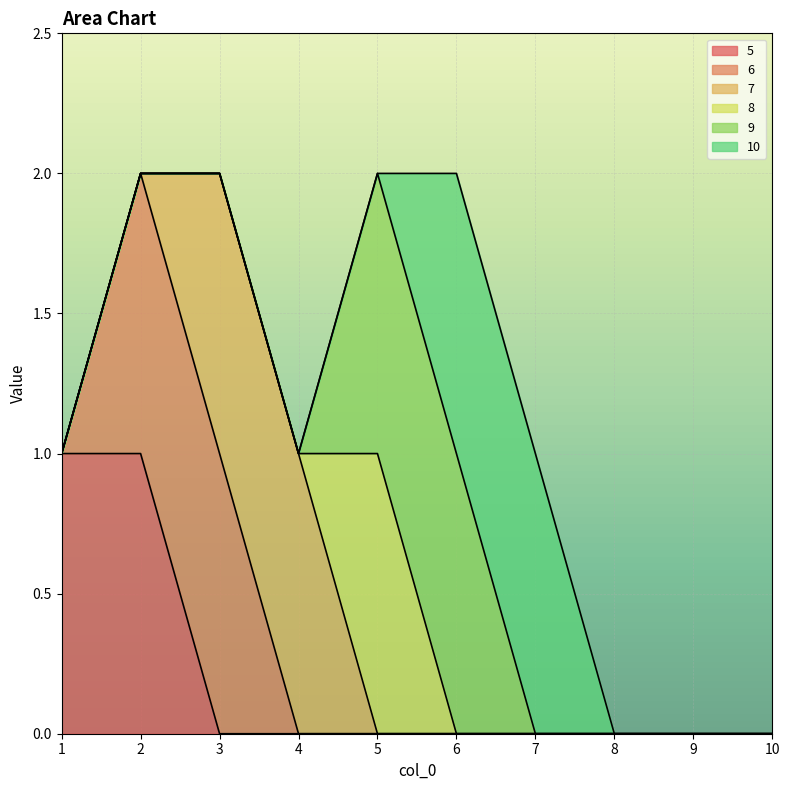

True or false: 5 and 8 cross at least once.

False